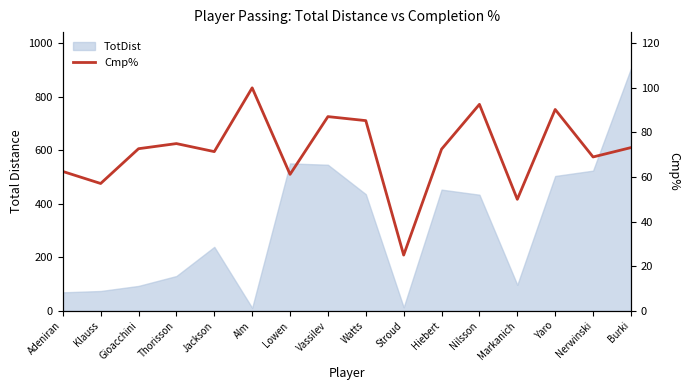

List the labels in order of value, largest first.

Alm, Nilsson, Yaro, Vassilev, Watts, Thorisson, Burki, Gioacchini, Hiebert, Jackson, Nerwinski, Adeniran, Lowen, Klauss, Markanich, Stroud